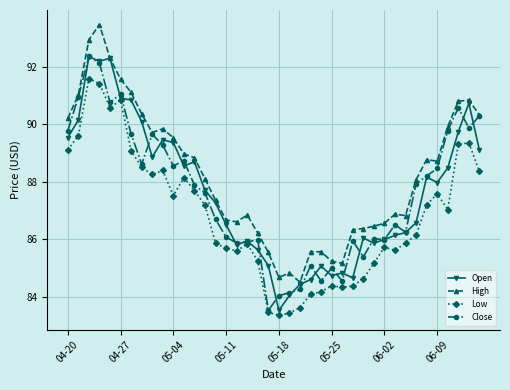

How many data points in Open are above 87?

21